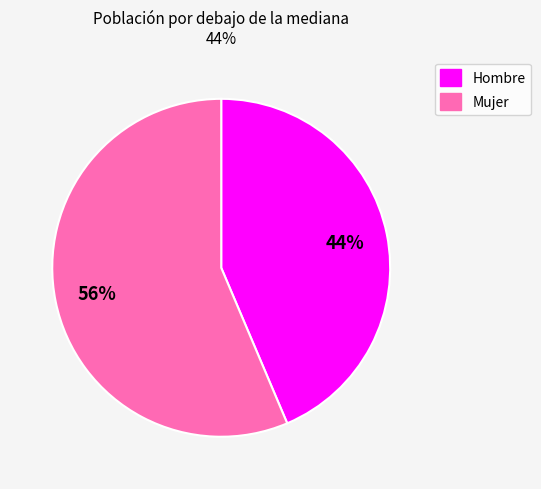

To the nearest percent, what is the average slice percentage?

50%